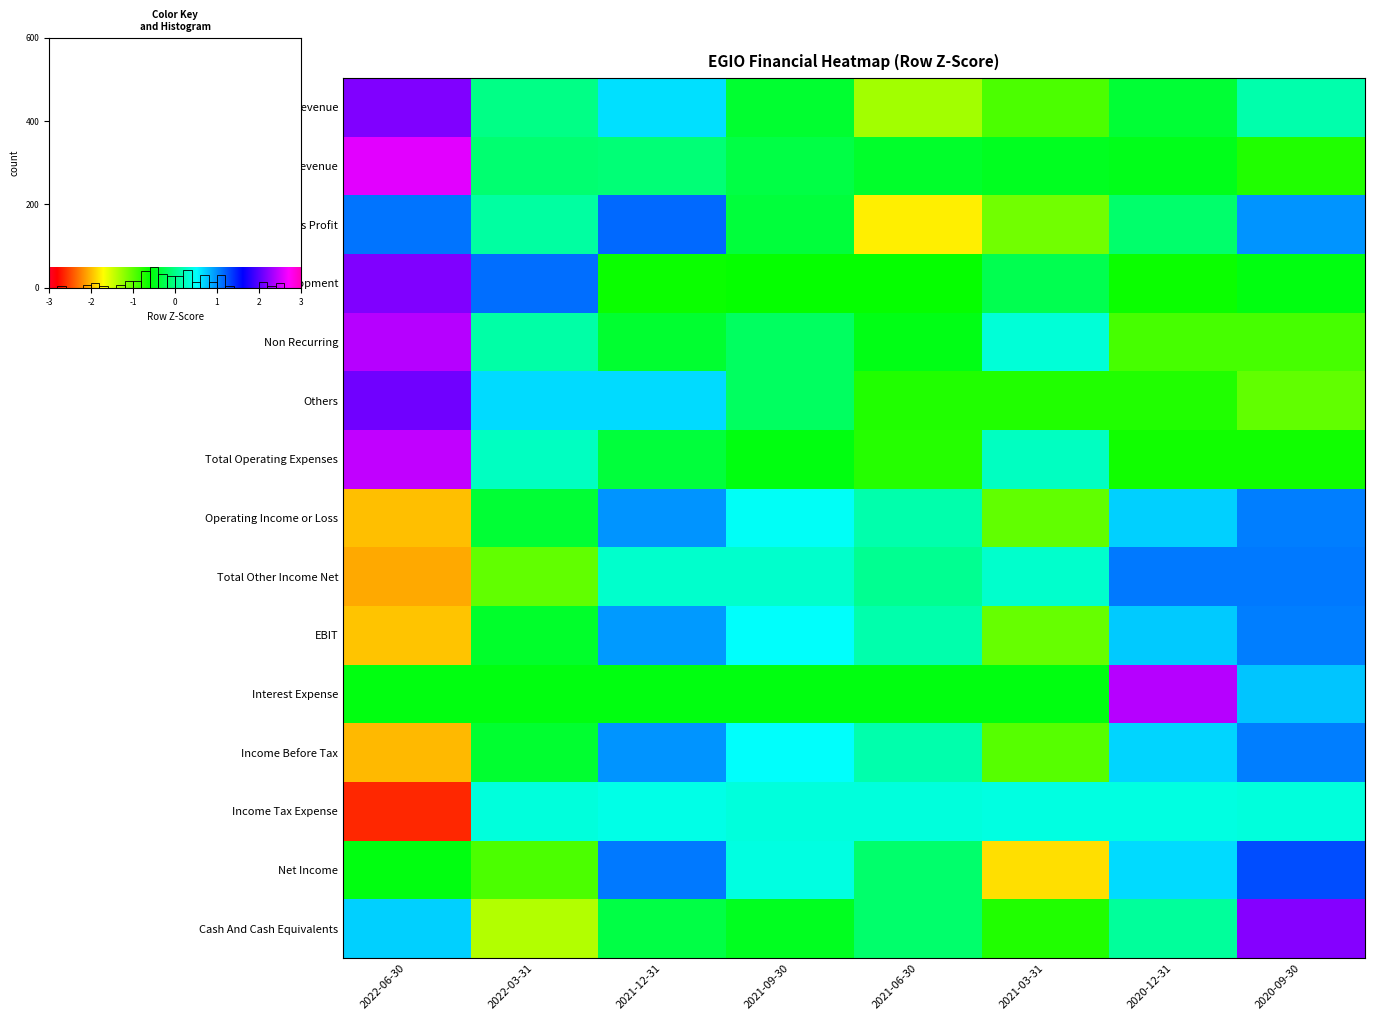

What is the difference between the Operating Income or Loss values at 2021-12-31 and 2020-09-30?

0.1